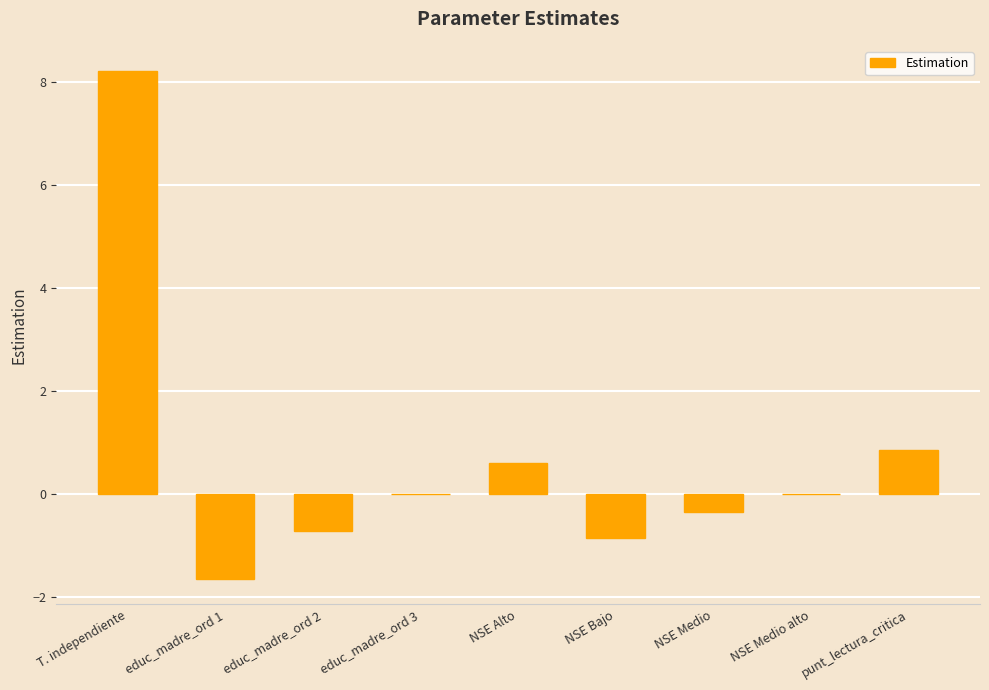

What is the change in value from T. independiente to NSE Bajo?

-9.1